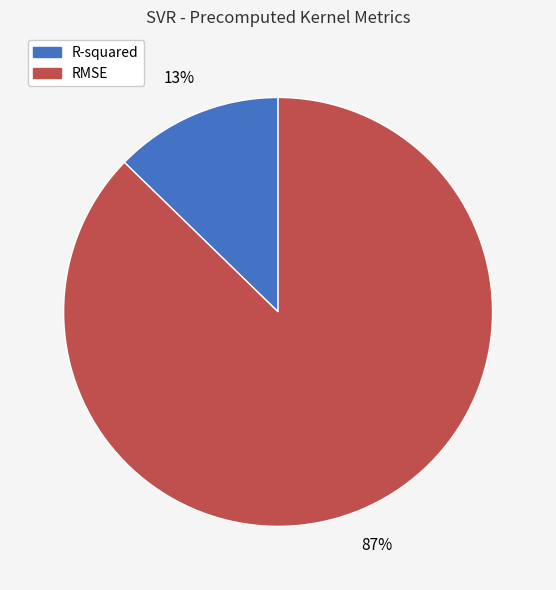

What is the majority slice?

RMSE